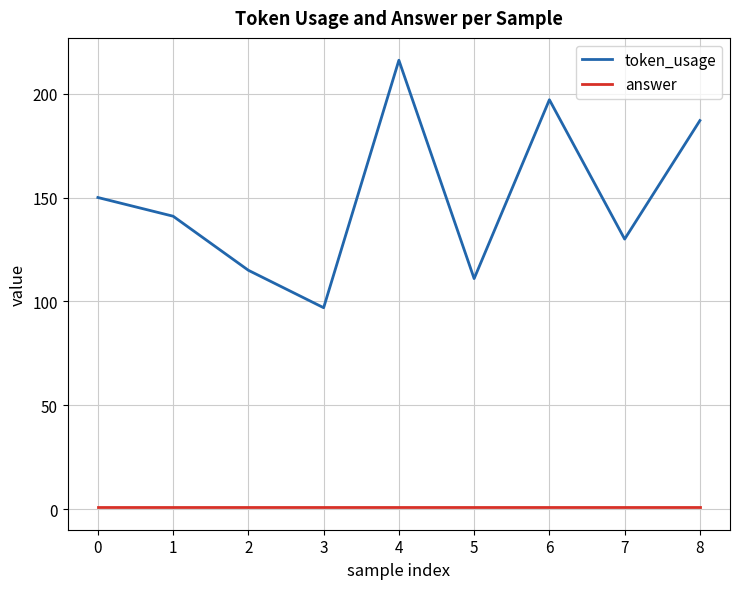

At which label is token_usage closest to 156?

0